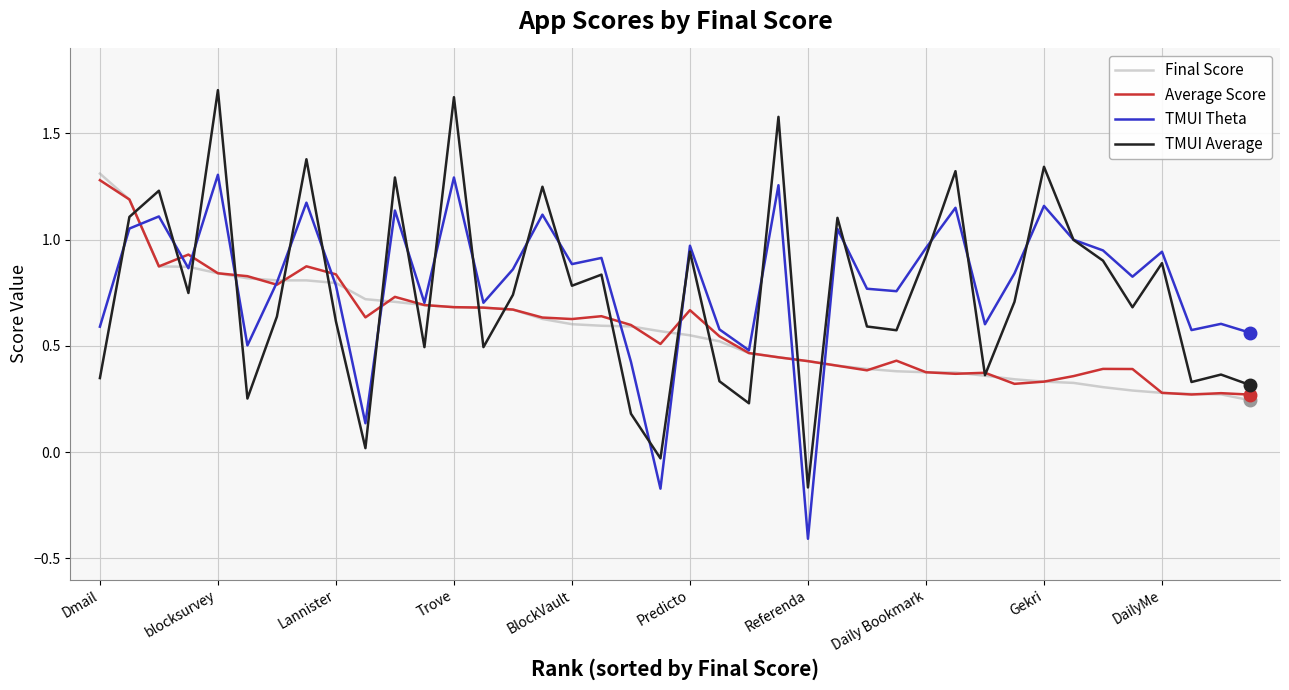

What is the sum of all TMUI Average values?

30.1